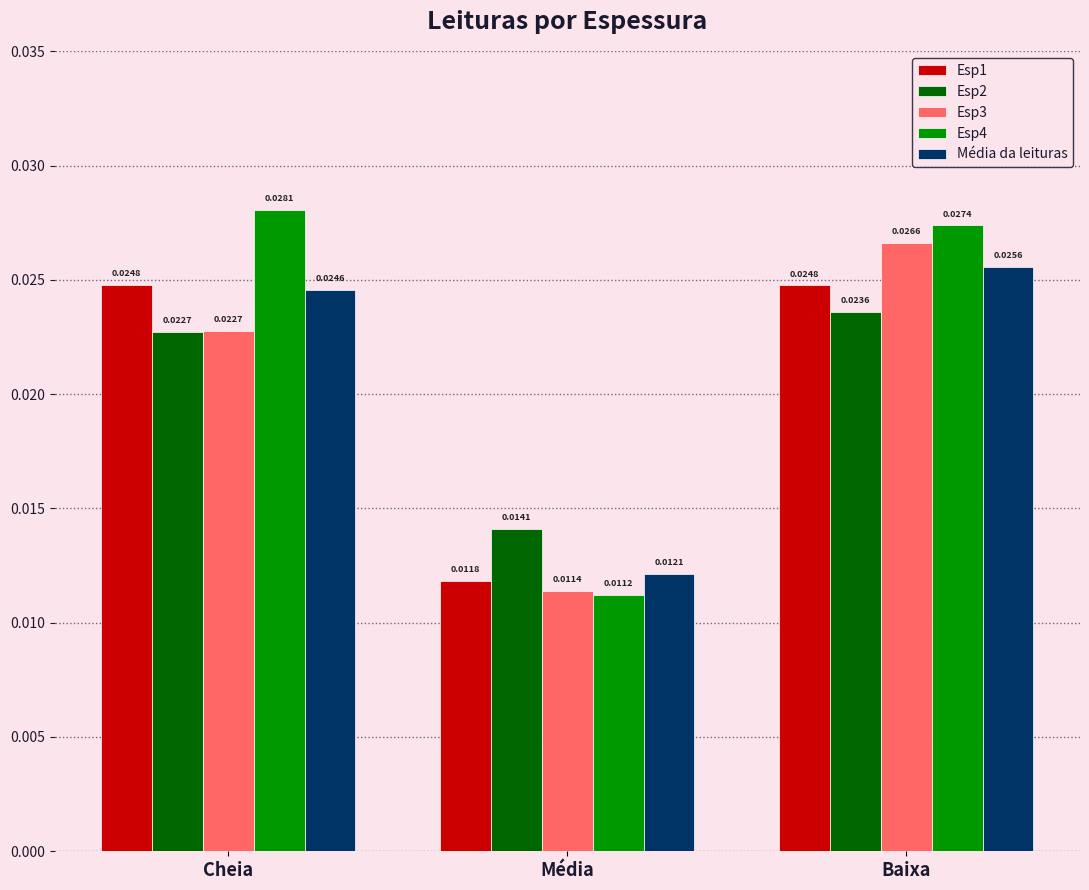

What is the label of the 1st bar from the right?

Baixa